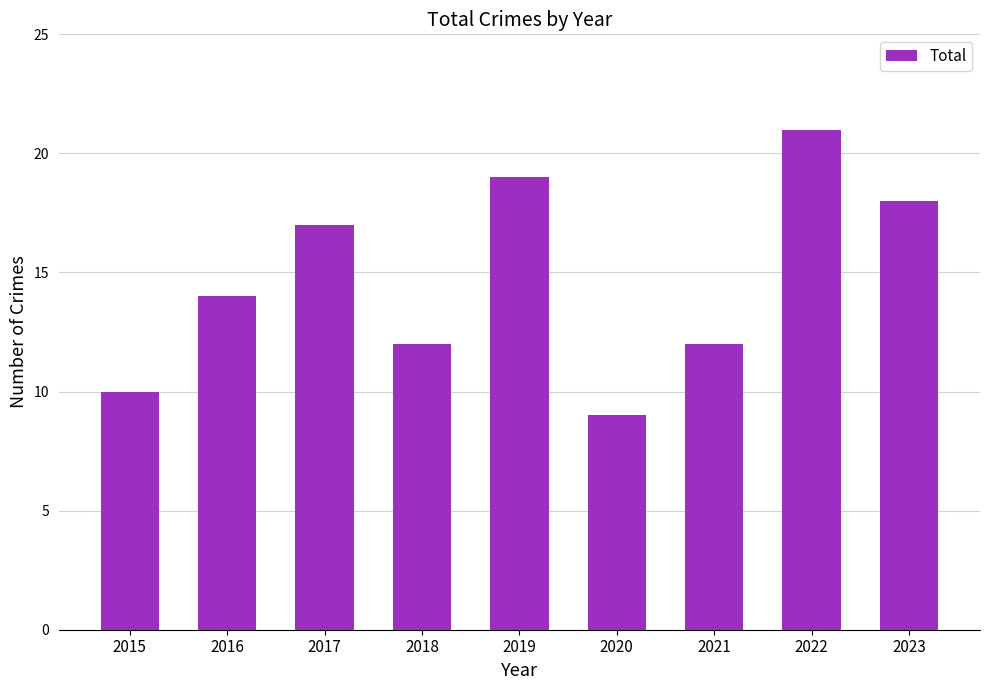

True or false: the data shows 3 at 2021.

False